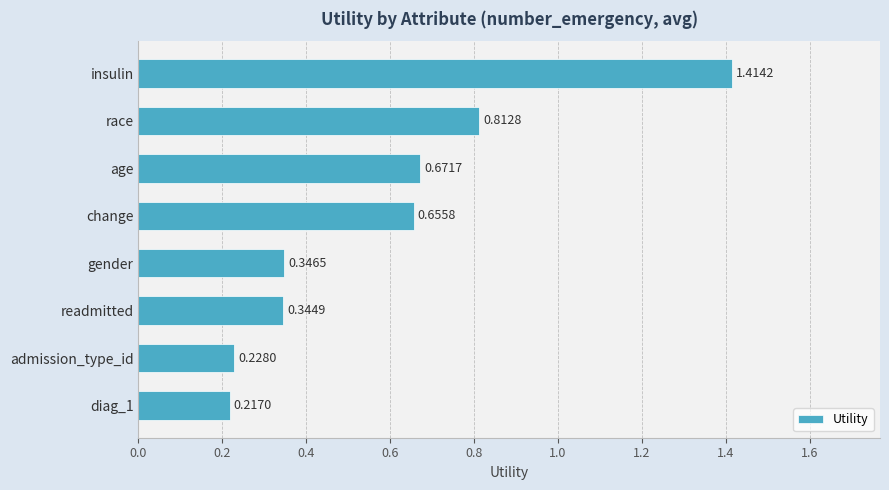

What is the label of the 5th bar from the bottom?

change